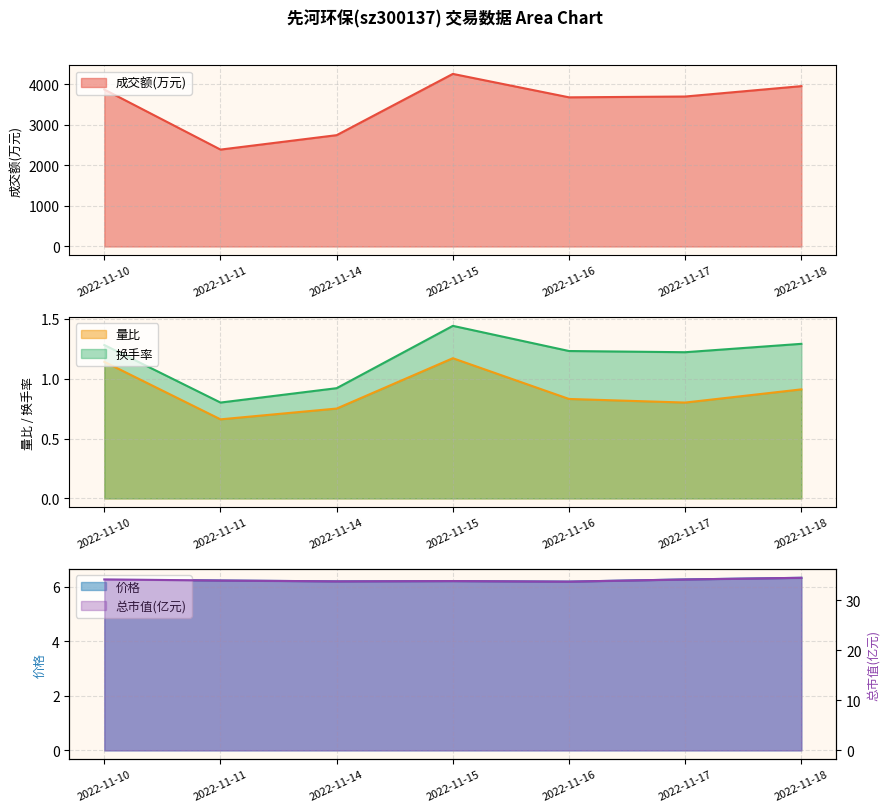

What is the maximum value for 换手率?

1.4